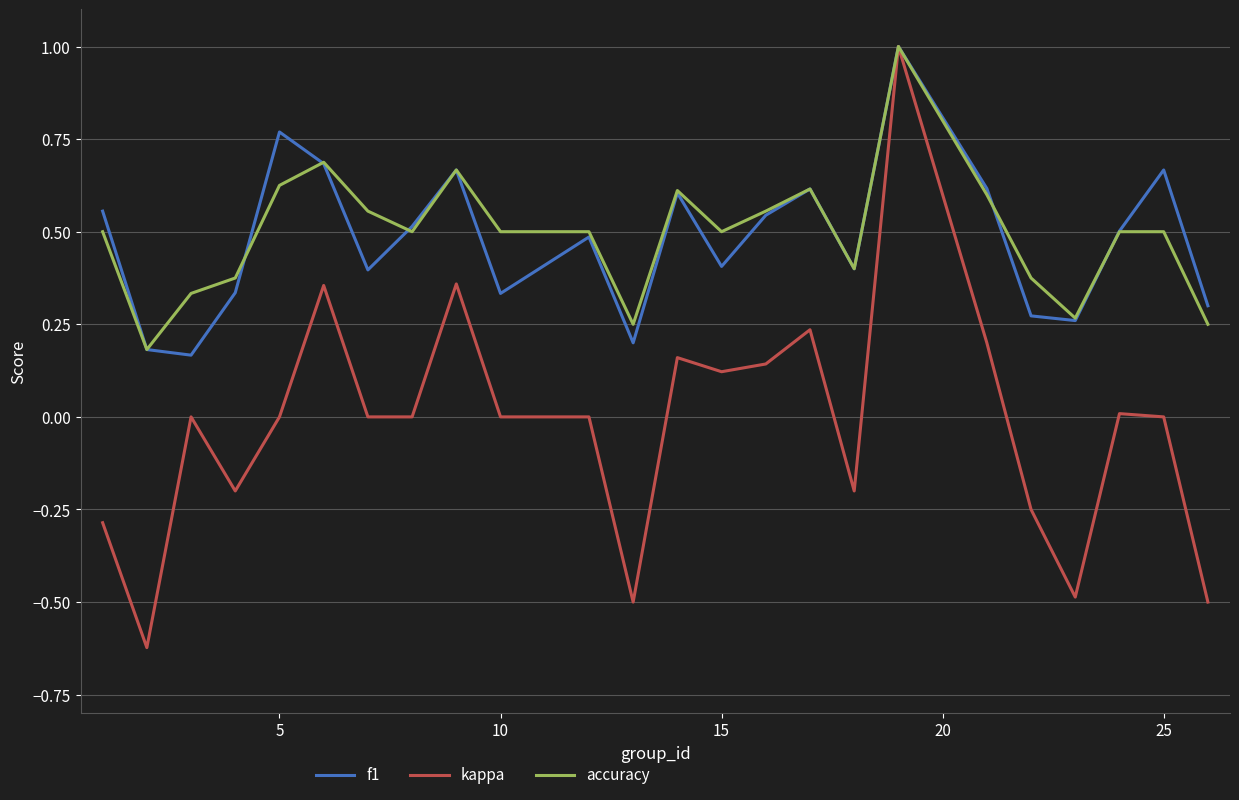

Which series has the largest range (max minus min)?

kappa